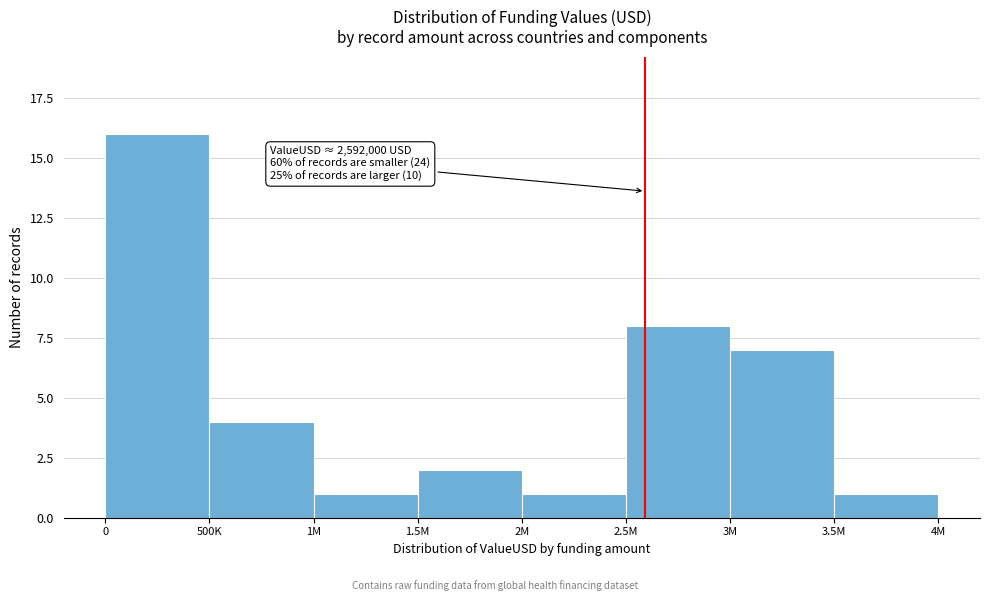

Reading left to right, transcribe all the data shown in this chart.

16	4	1	2	1	8	7	1